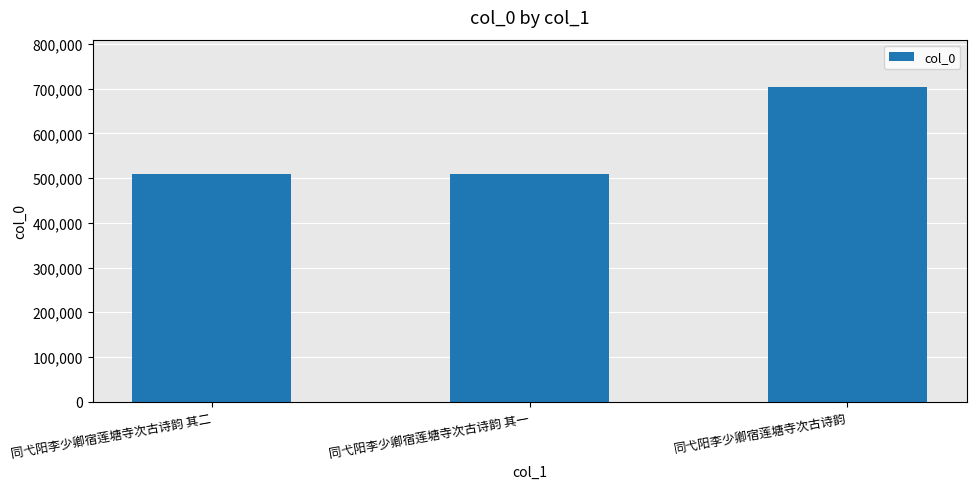

What is the maximum value shown in the chart?

704004